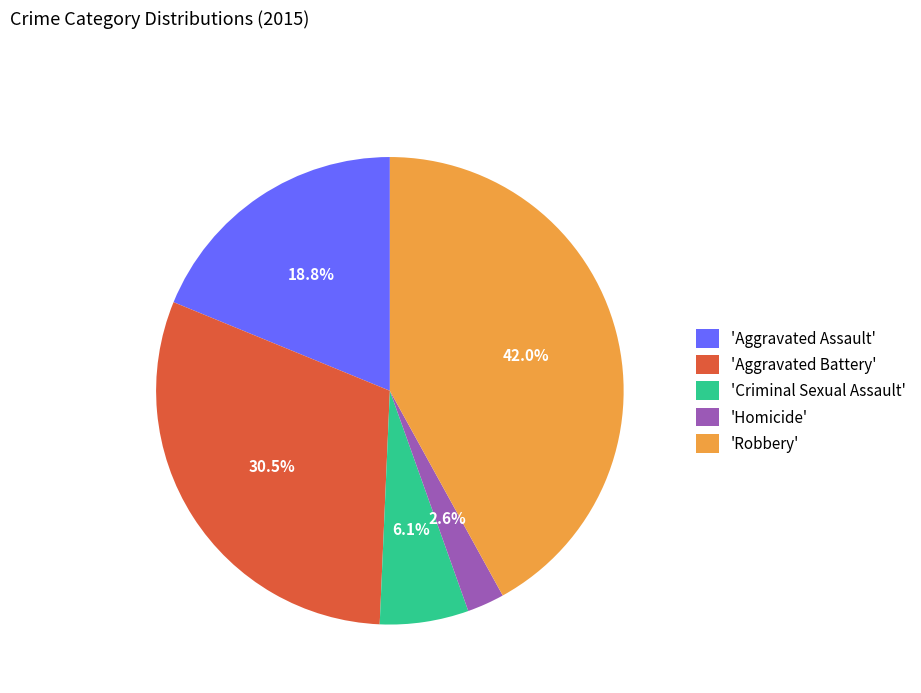

Does 'Homicide' represent more than half of the total?

No